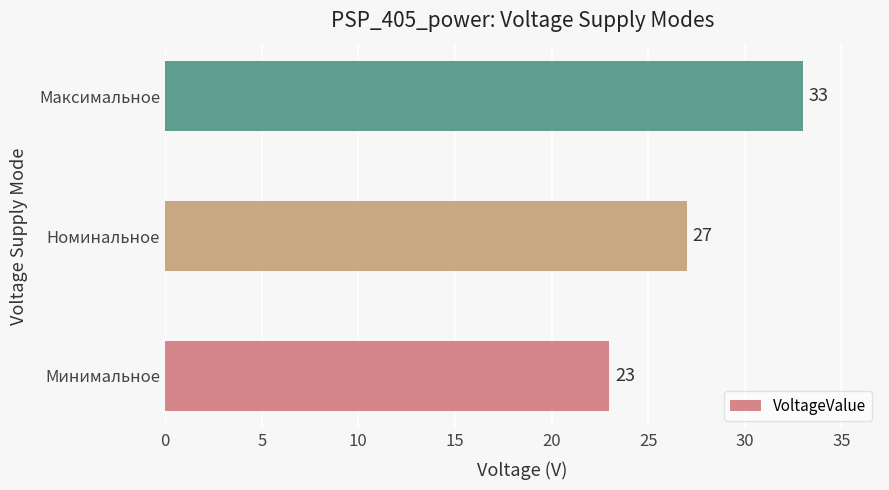

Which has a higher value, Максимальное or Минимальное?

Максимальное